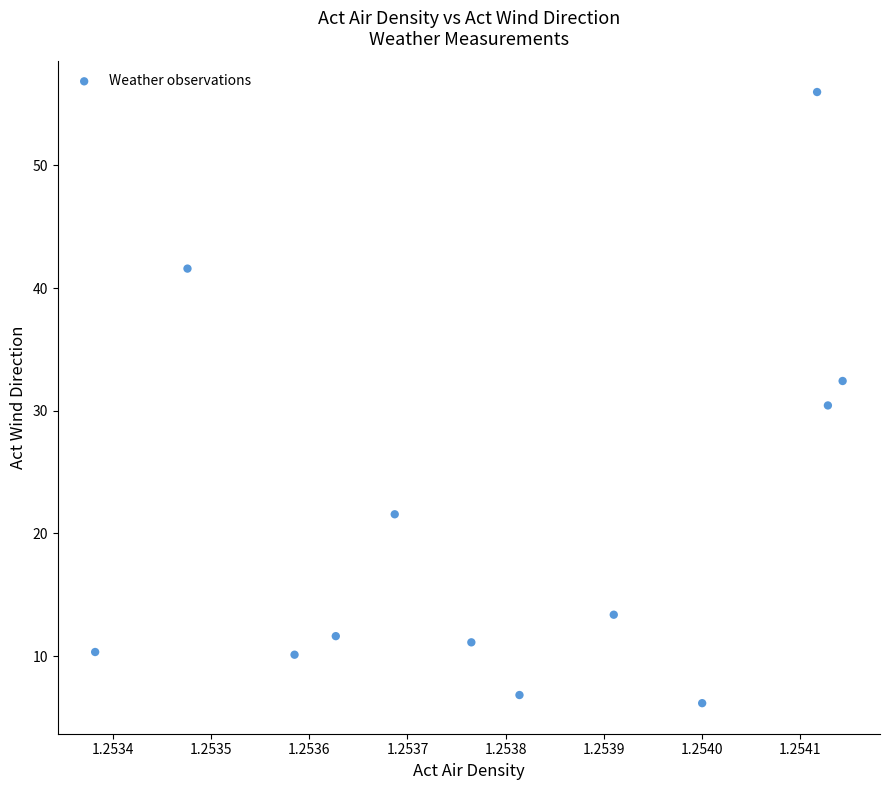

What is the average X value?

1.3